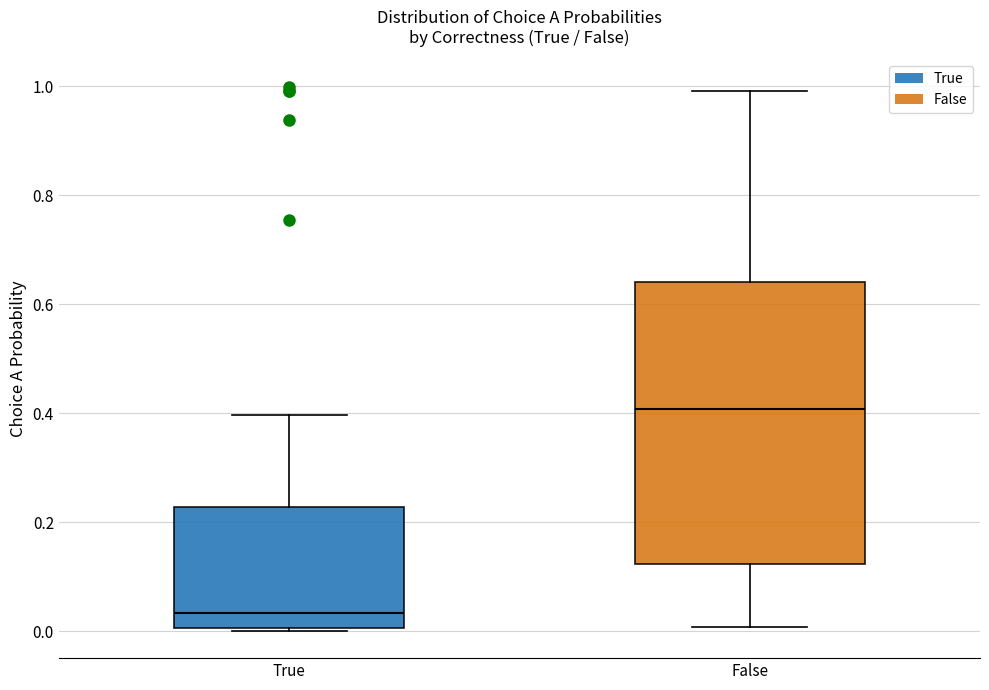

Where does the upper whisker of the box for True end on the y-axis? The values are not printed on the chart, so give them approximately, as read against the axis.

0.40